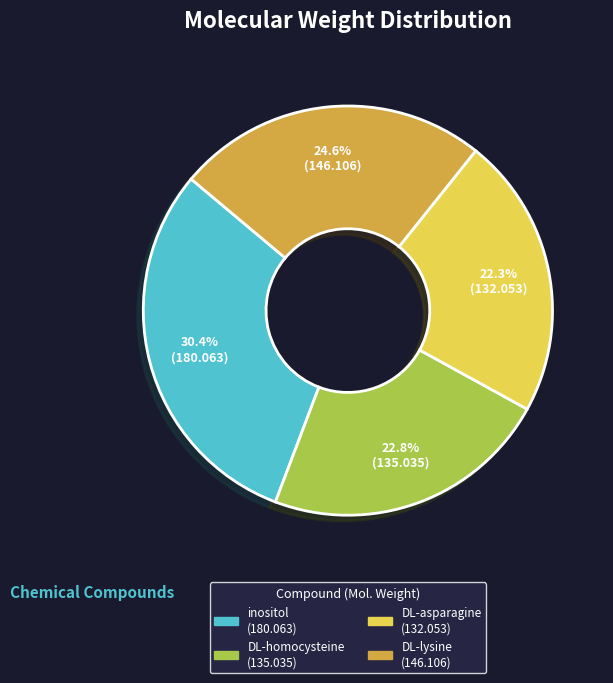

Rank the categories by value from highest to lowest.

inositol, DL-lysine, DL-homocysteine, DL-asparagine